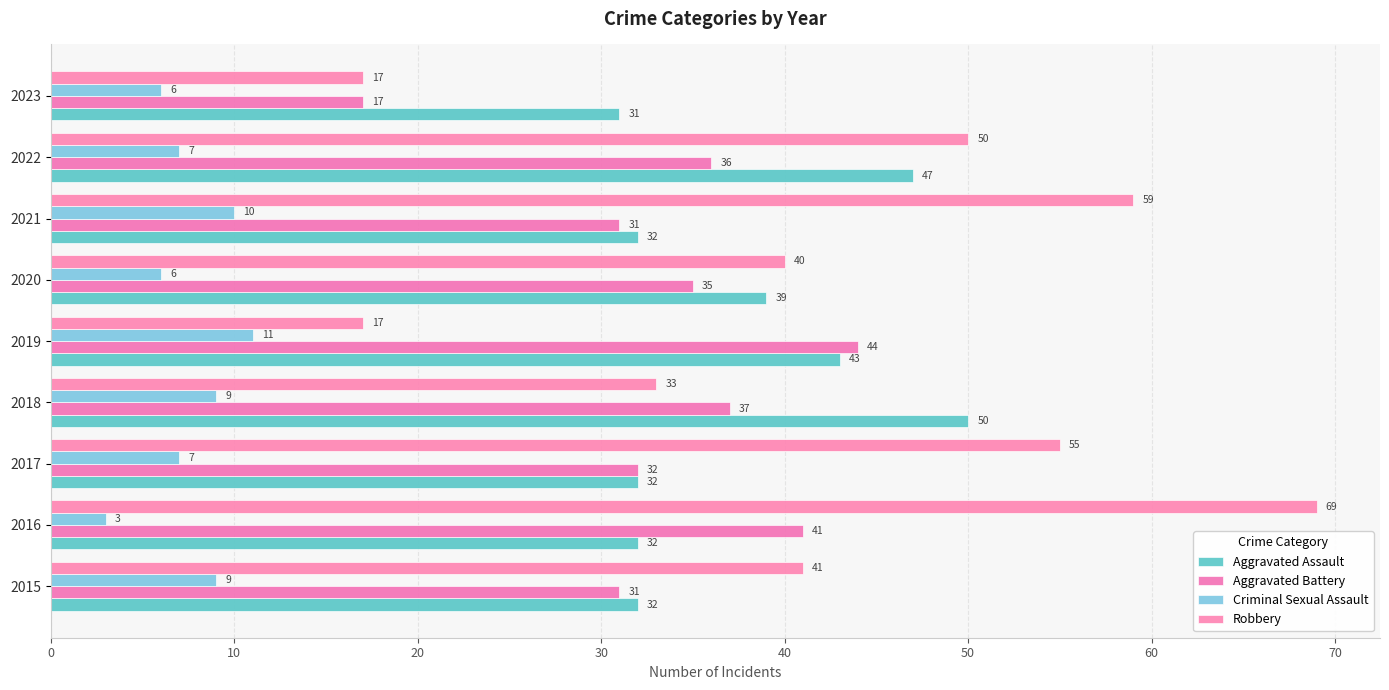

What is the sum of all Criminal Sexual Assault values?

68